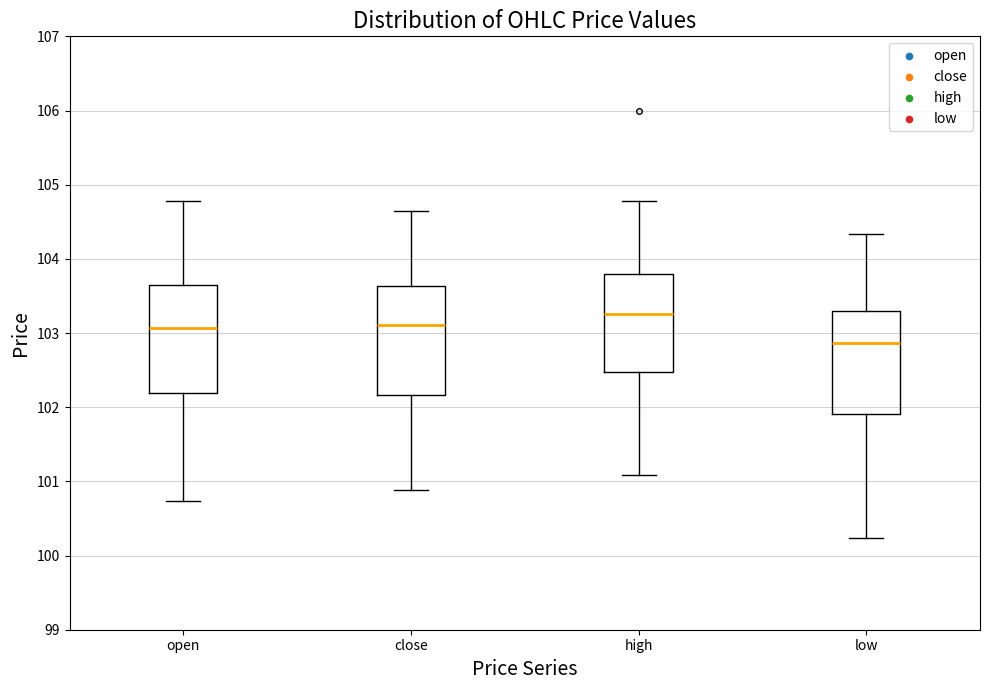

Reading left to right, read every box against the y-axis: the position of its median line, the range the box covers, and the ends of its whiskers. The values are not printed on the chart, so give them approximately, as read against the axis.

open: median 103.1, box 102.2 to 103.6, whiskers 100.7 to 104.8
close: median 103.1, box 102.2 to 103.6, whiskers 100.9 to 104.6
high: median 103.3, box 102.5 to 103.8, whiskers 101.1 to 104.8
low: median 102.9, box 101.9 to 103.3, whiskers 100.2 to 104.3